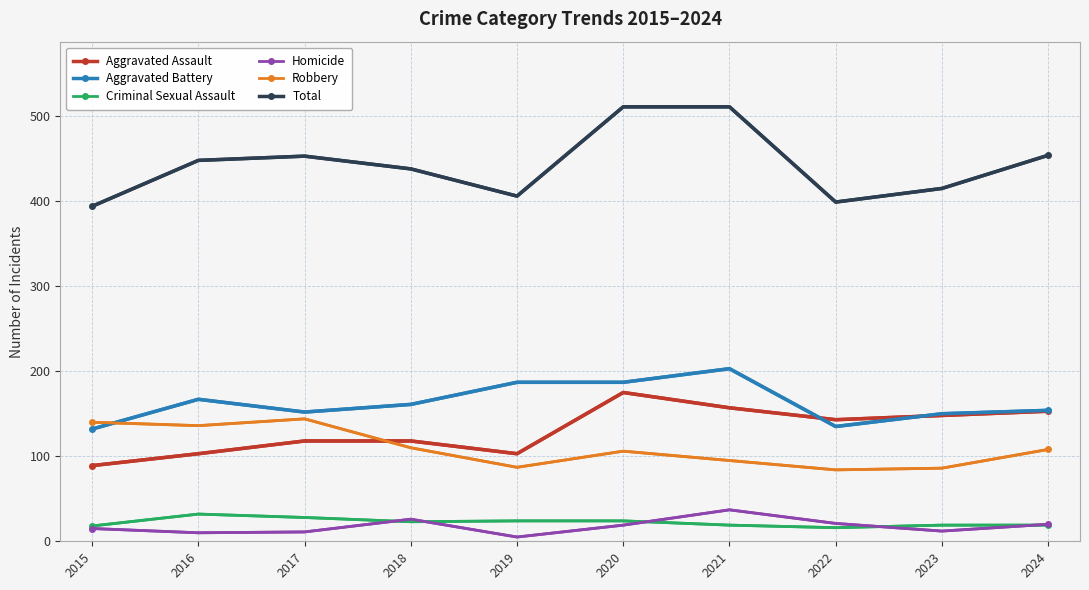

Is it true that Homicide equals 19 at 2020?

True